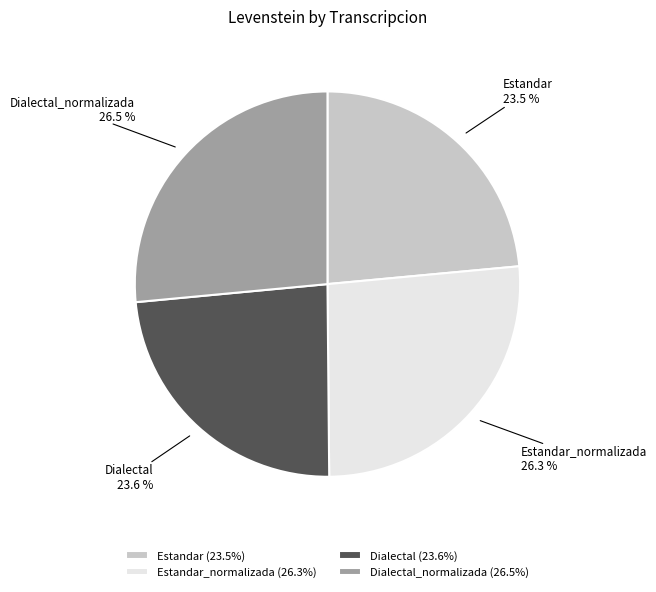

Is the sum of Estandar and Dialectal greater than half?

No